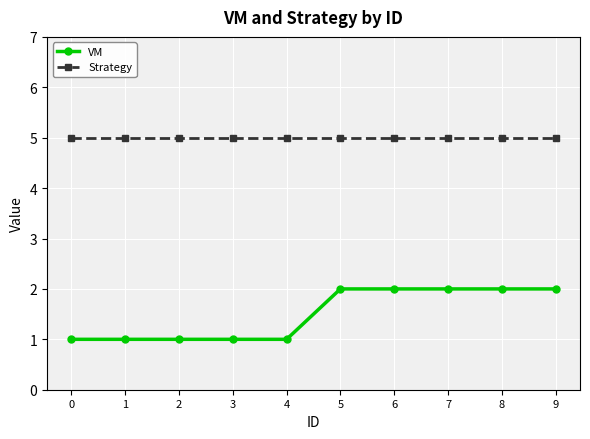

At 8, list the series in order from largest to smallest.

Strategy, VM